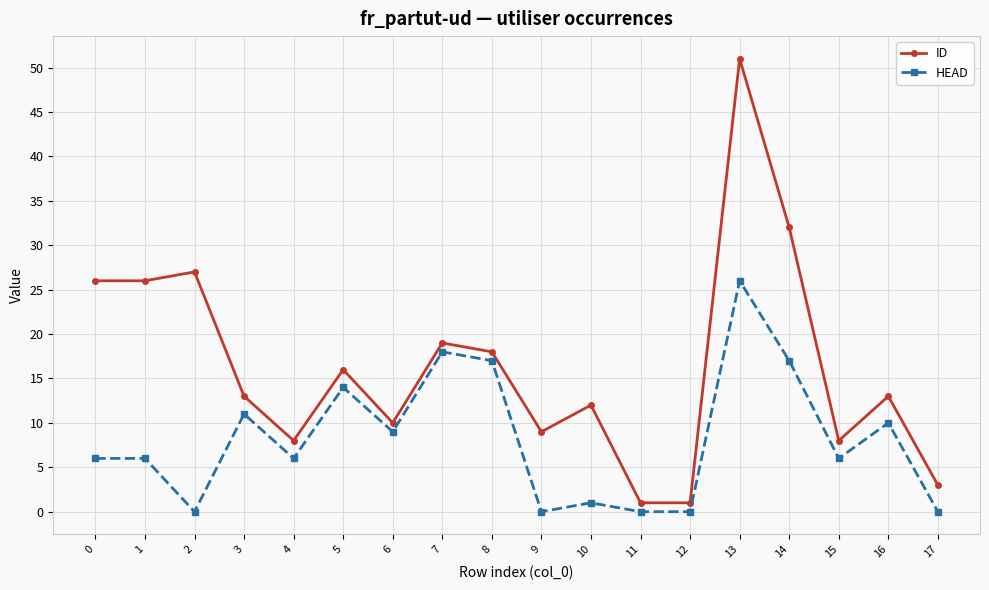

What are all the series names shown in the legend?

ID, HEAD